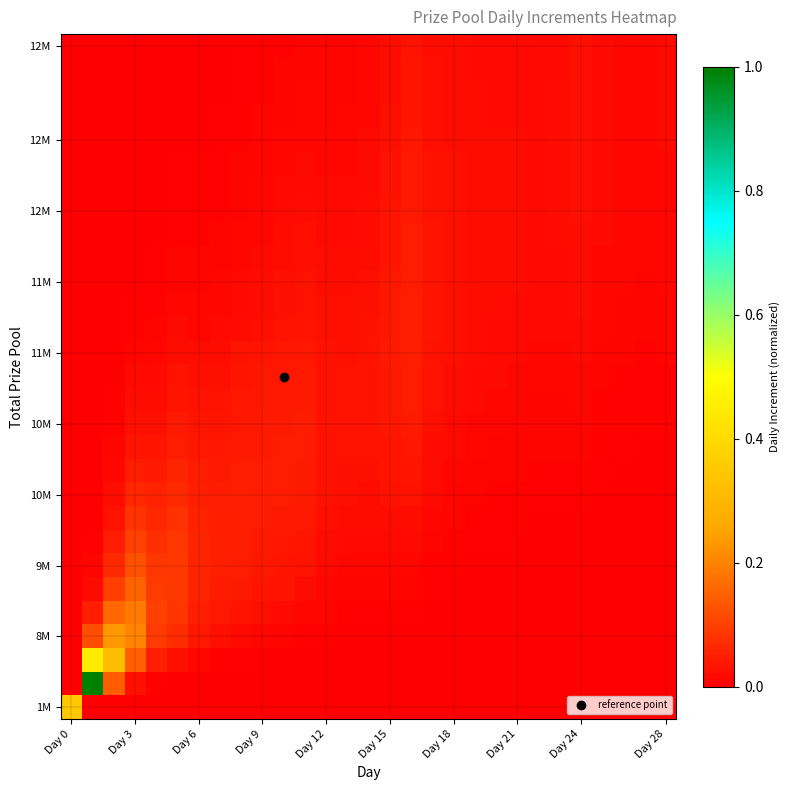

Count the number of categories in the chart.

29